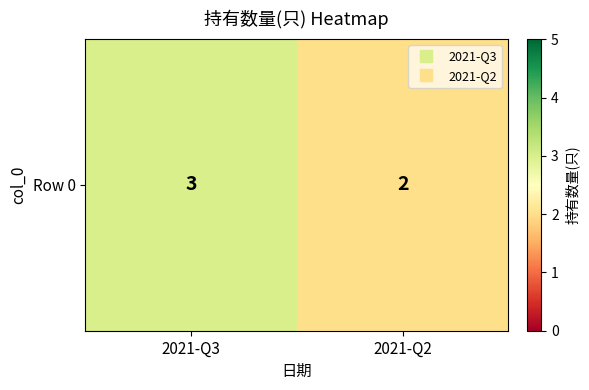

The chart shows a value of 5 at 2021-Q3. True or false?

False